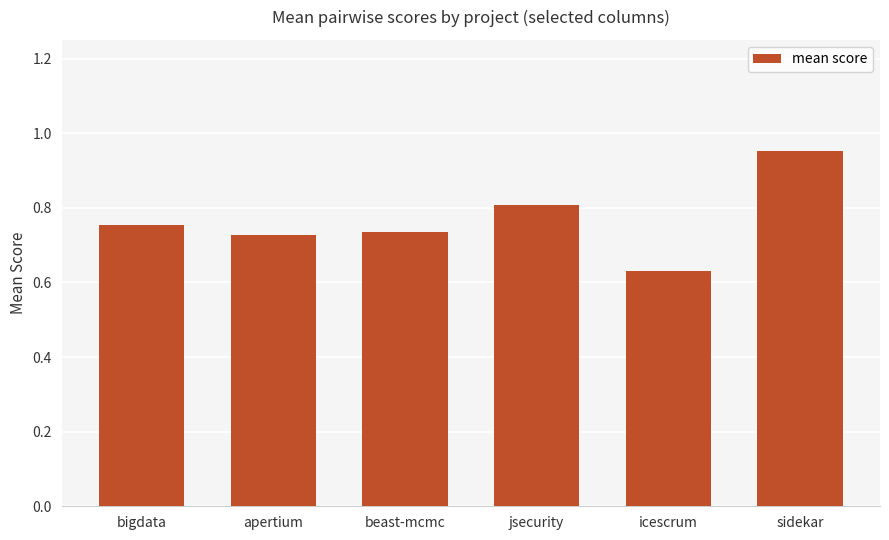

Is it true that the value at beast-mcmc is 0.3?

False